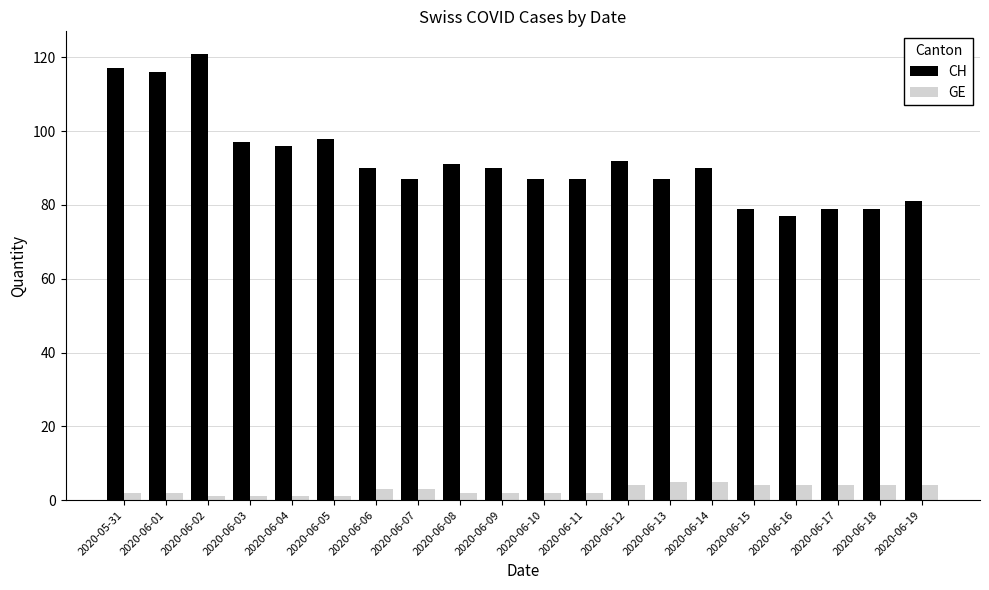

Between 2020-05-31 and 2020-06-11, which series saw the biggest shift?

CH